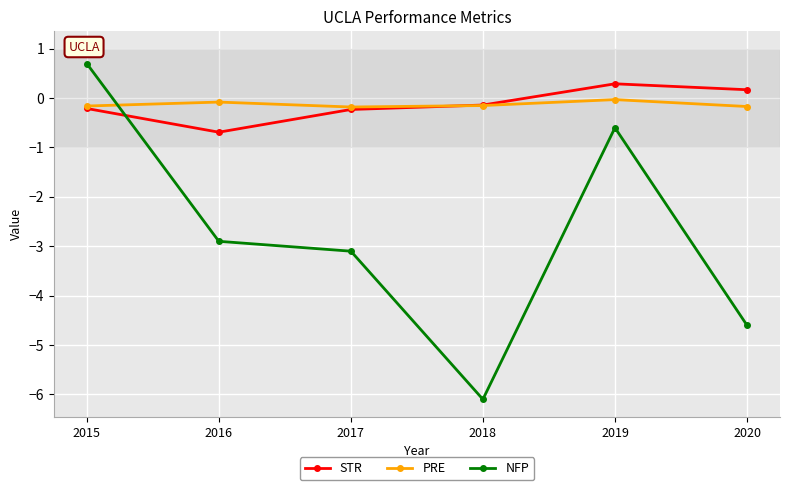

Where do NFP and STR first cross each other?

2015 and 2016